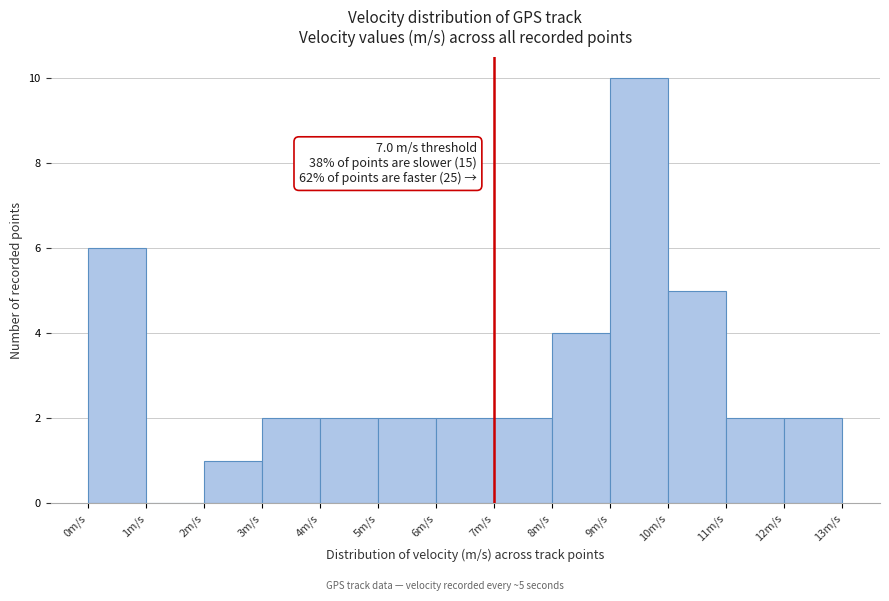

Which range on the x-axis has the tallest bar?

9 to 10